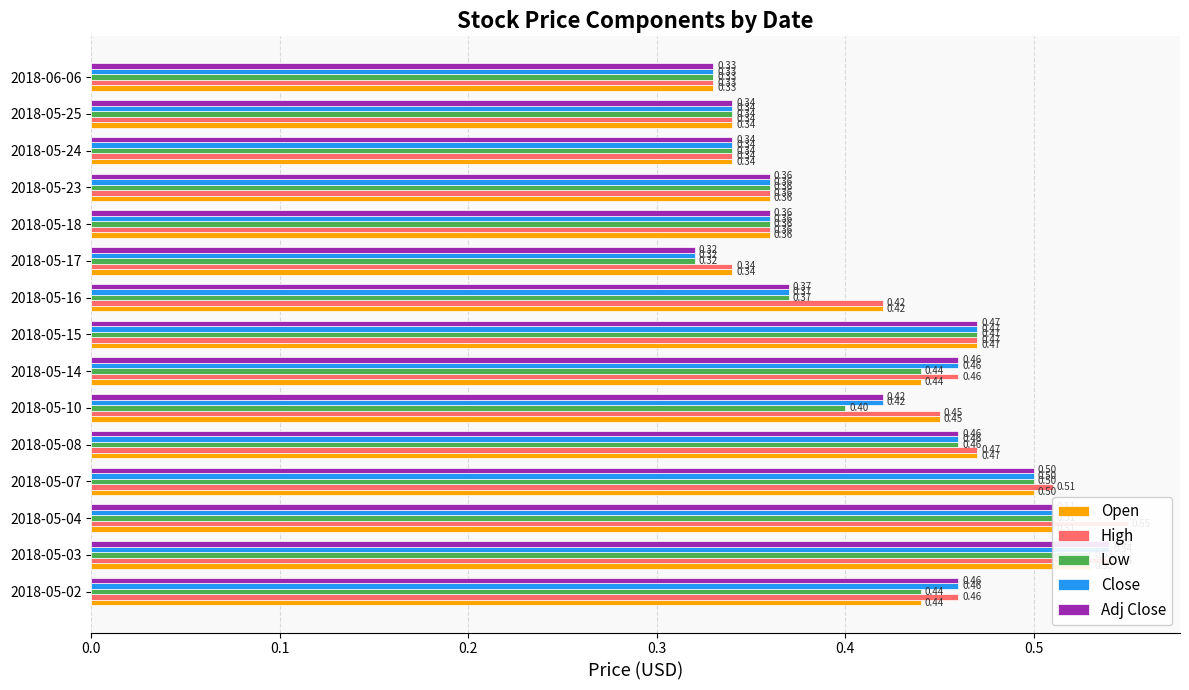

Which series has the widest spread of values?

High